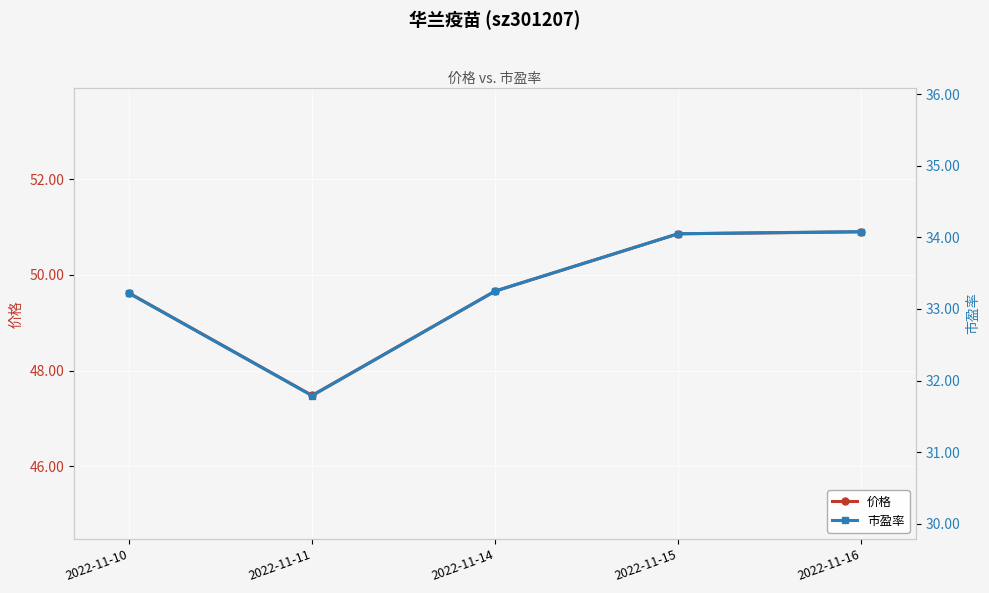

What is the sum of all 市盈率 values?

166.4